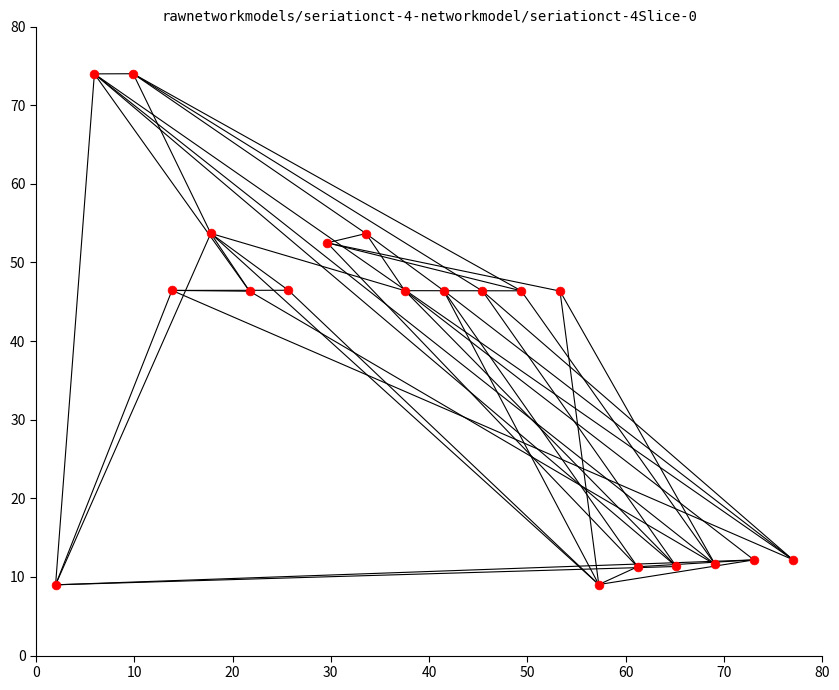

What is the range of Y values (max minus min)?

65.0